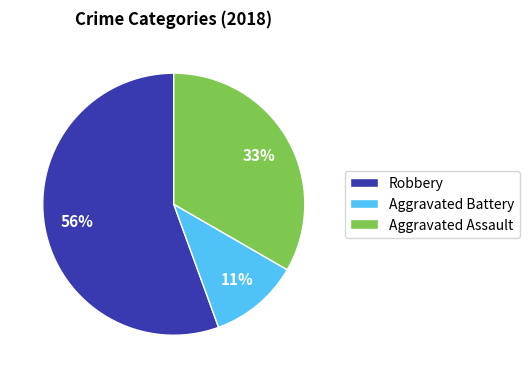

What is the ratio of the value at Aggravated Battery to the value at Aggravated Assault?

0.3